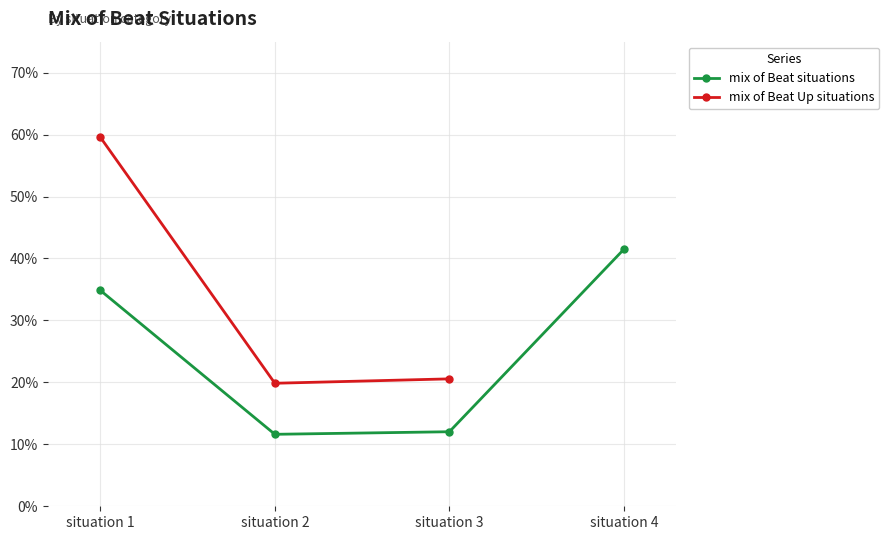

What is the maximum value shown in the chart?

0.4